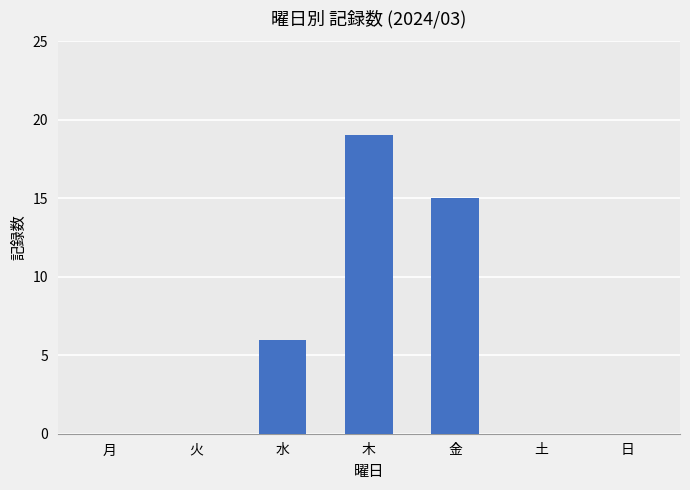

What is the change in value from 火 to 木?

+19